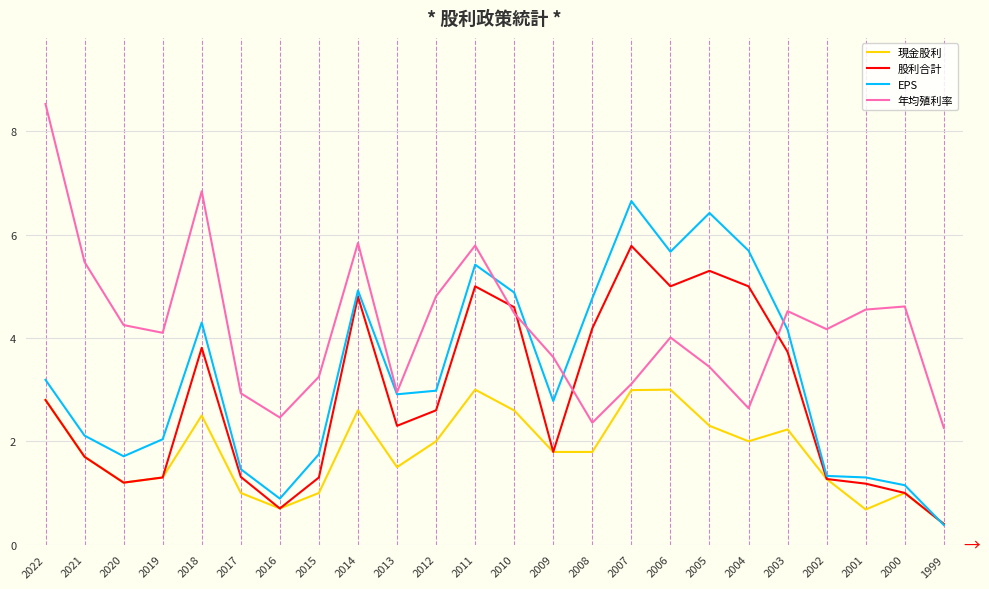

Read the 年均殖利率 value at 2021.

5.5